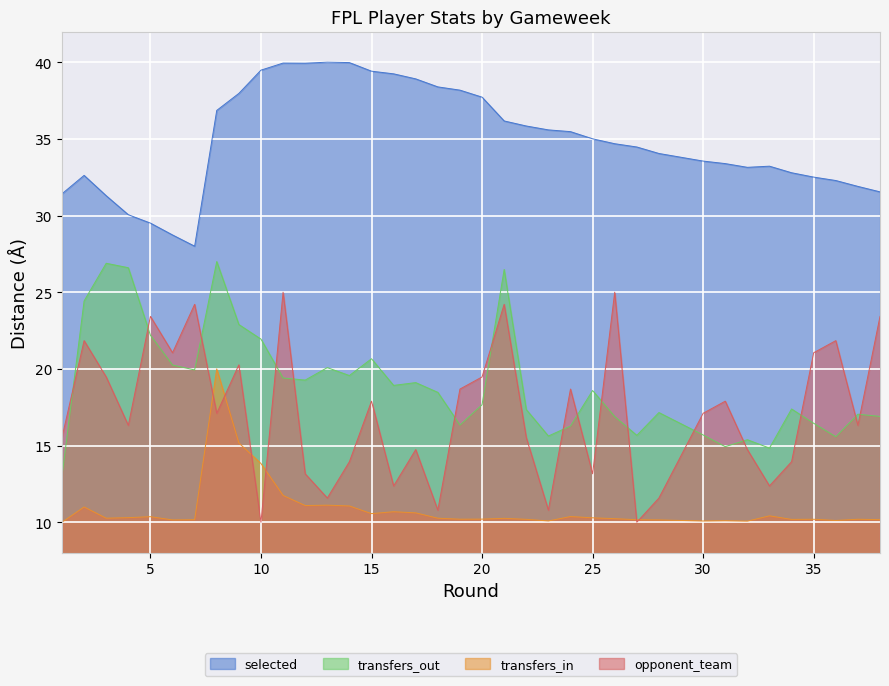

Reading left to right, what are all the values shown in this chart?

selected: 31.4	32.6	31.3	30.1	29.5	28.7	28.0	36.9	38.0	39.5	39.9	39.9	40.0	40.0	39.4	39.2	38.9	38.4	38.2	37.7	36.2	35.8	35.6	35.5	35.0	34.7	34.5	34.0	33.6	33.4	33.1	33.2	32.8	32.5	32.3	31.9	31.5
transfers_in: 10.0	11.0	10.3	10.3	10.4	10.2	10.2	20.0	15.2	13.8	11.7	11.1	11.1	11.1	10.6	10.7	10.6	10.3	10.2	10.2	10.3	10.2	10.1	10.4	10.3	10.2	10.2	10.2	10.1	10.1	10.1	10.4	10.2	10.2	10.1	10.2	10.2
transfers_out: 13.0	24.4	26.9	26.6	22.2	20.3	19.9	27.0	22.9	21.9	19.4	19.3	20.1	19.6	20.7	18.9	19.1	18.5	16.3	17.7	26.5	17.3	15.6	16.3	18.6	16.9	15.7	17.2	15.7	14.9	15.4	14.8	17.4	16.5	15.6	17.0	16.9
opponent_team: 15.5	21.8	19.5	16.3	23.4	21.1	24.2	17.1	20.3	10.0	25.0	13.2	11.6	13.9	17.9	12.4	14.7	10.8	18.7	19.5	24.2	15.5	10.8	18.7	13.2	25.0	10.0	11.6	17.1	17.9	14.7	12.4	13.9	21.1	21.8	16.3	23.4